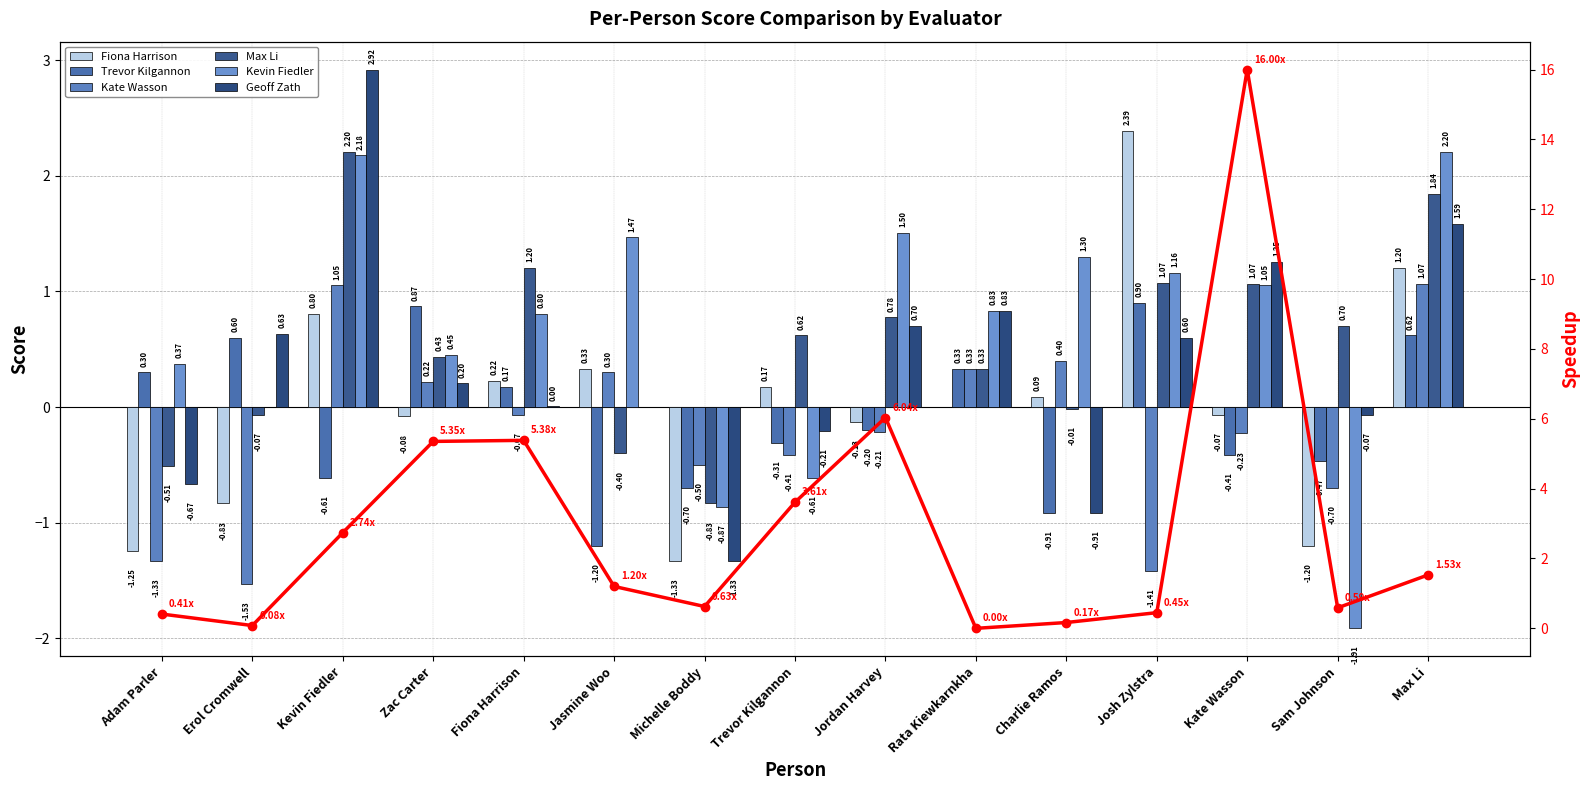

What is the difference between the maximum and minimum values in the Kevin Fiedler series?

4.1